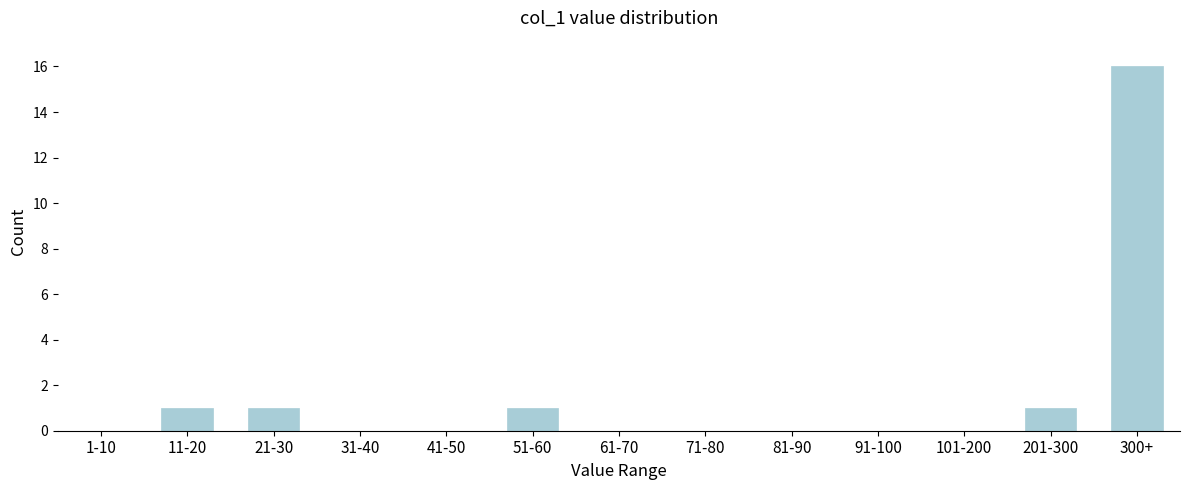

Reading left to right, extract all data points from this chart.

1-10=0	11-20=1	21-30=1	31-40=0	41-50=0	51-60=1	61-70=0	71-80=0	81-90=0	91-100=0	101-200=0	201-300=1	300+=16